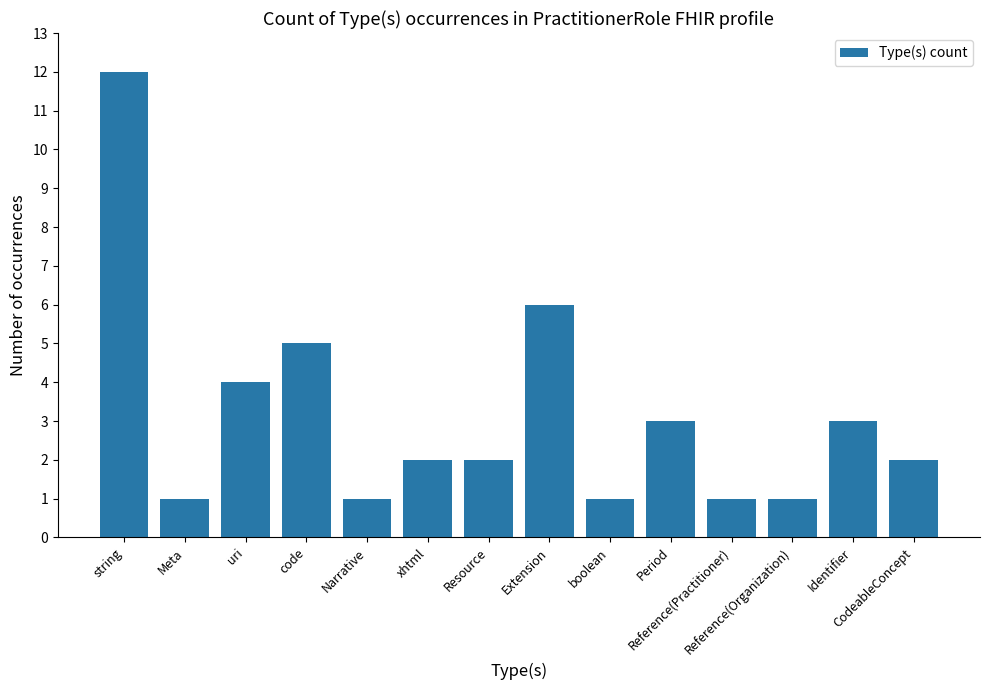

What position from the right is Reference(Practitioner)?

4